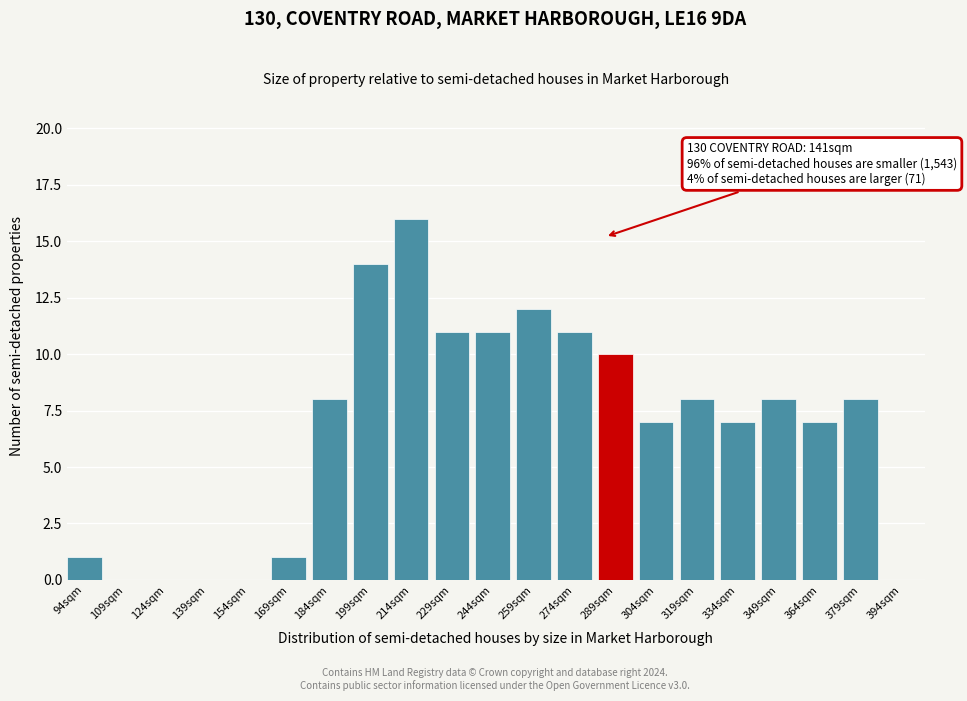

Reading right to left, transcribe all the data shown in this chart.

394sqm=0	379sqm=8	364sqm=7	349sqm=8	334sqm=7	319sqm=8	304sqm=7	289sqm=10	274sqm=11	259sqm=12	244sqm=11	229sqm=11	214sqm=16	199sqm=14	184sqm=8	169sqm=1	154sqm=0	139sqm=0	124sqm=0	109sqm=0	94sqm=1